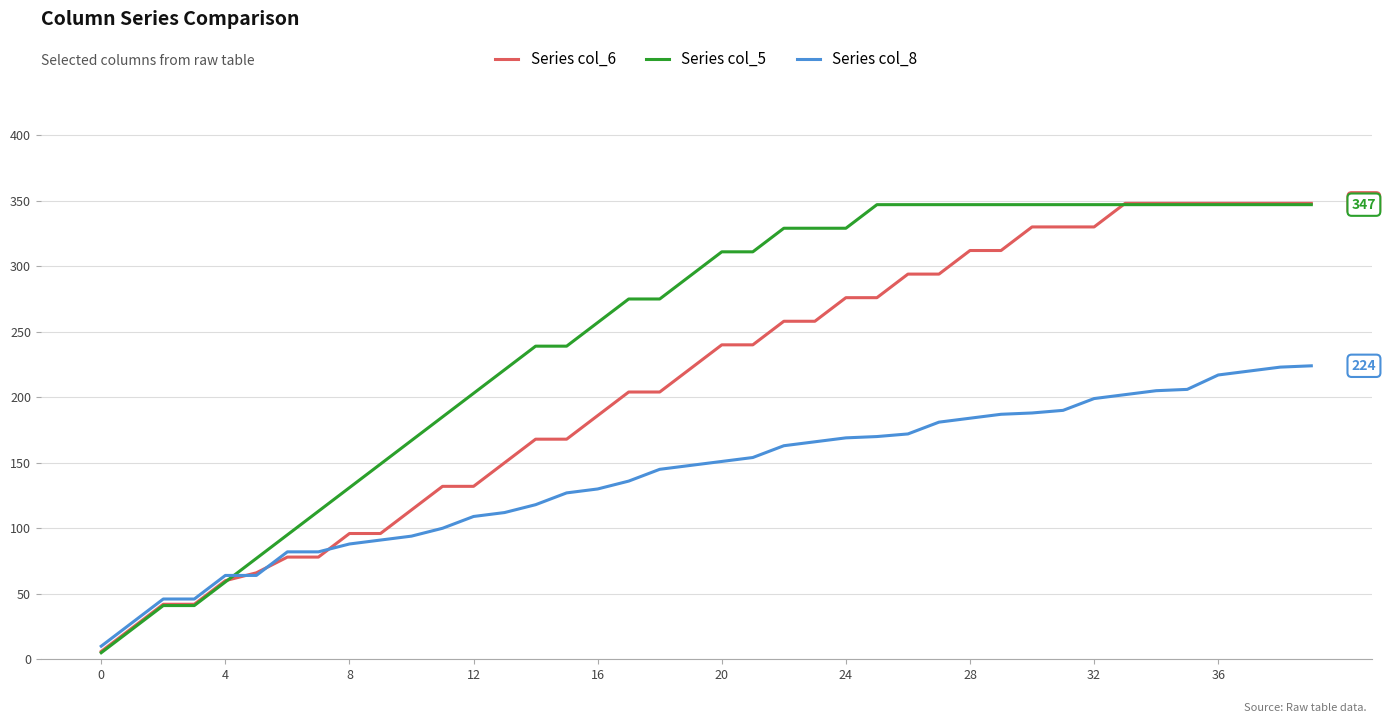

Which series has the largest total across all categories?

Series col_5